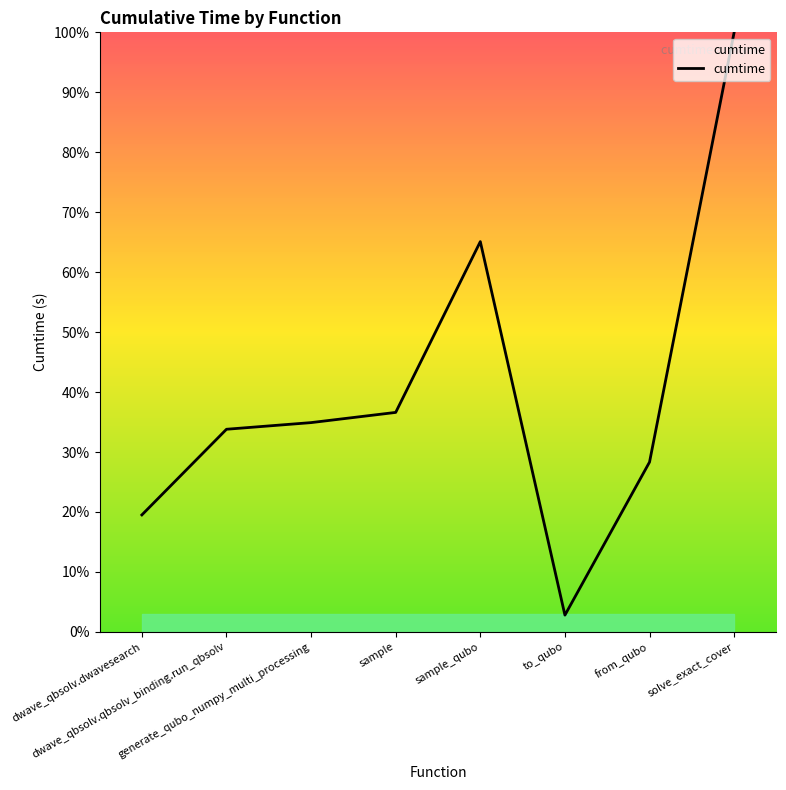

What is the average value?

40.1